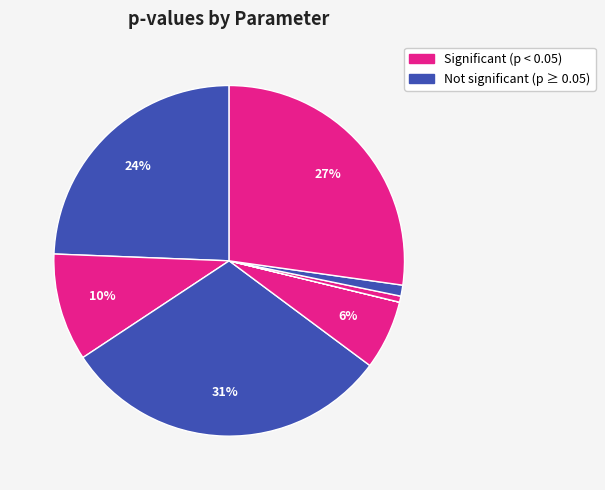

Is there any slice that represents more than half of the pie?

No